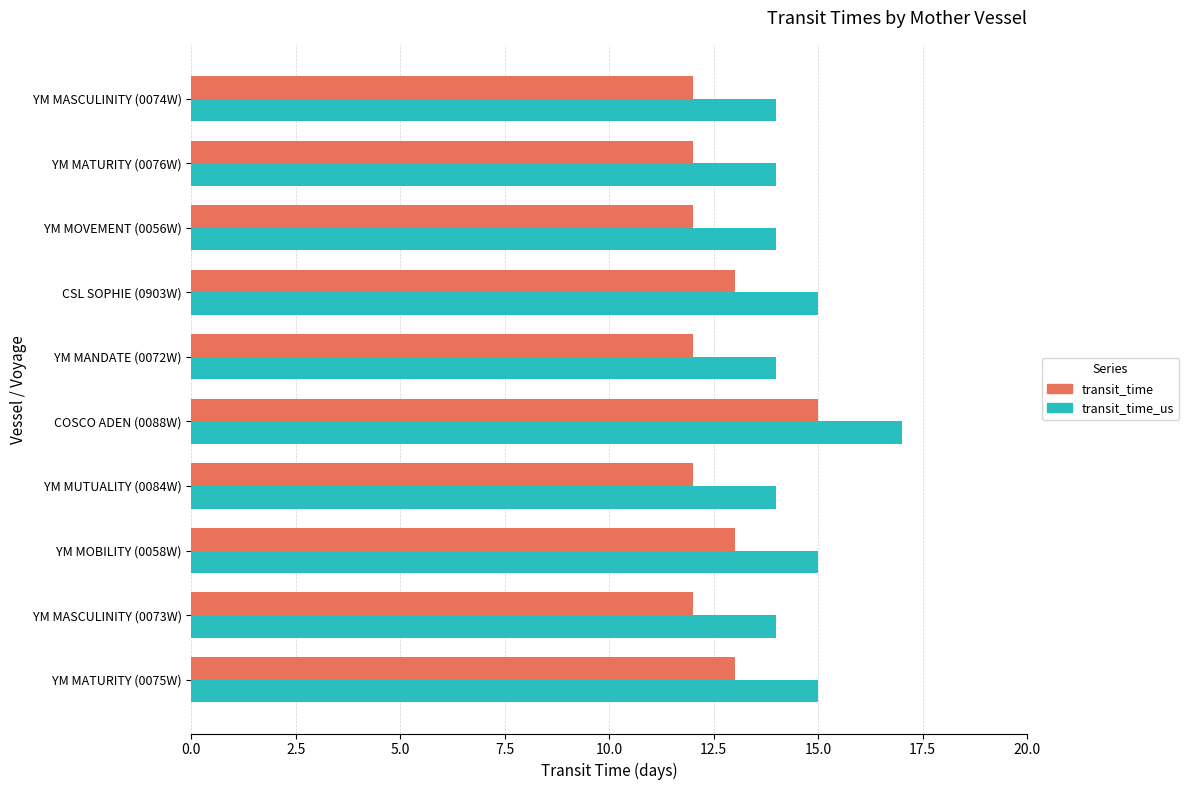

The value of transit_time_us at YM MANDATE (0072W) is 8. True or false?

False